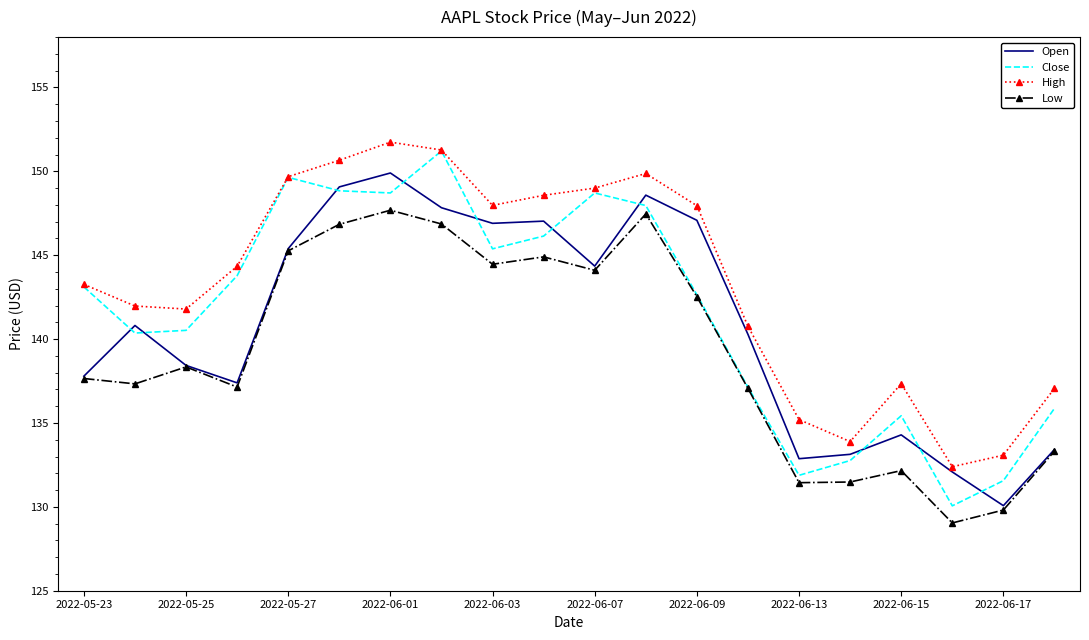

What is the sum of all Low values?

2784.9